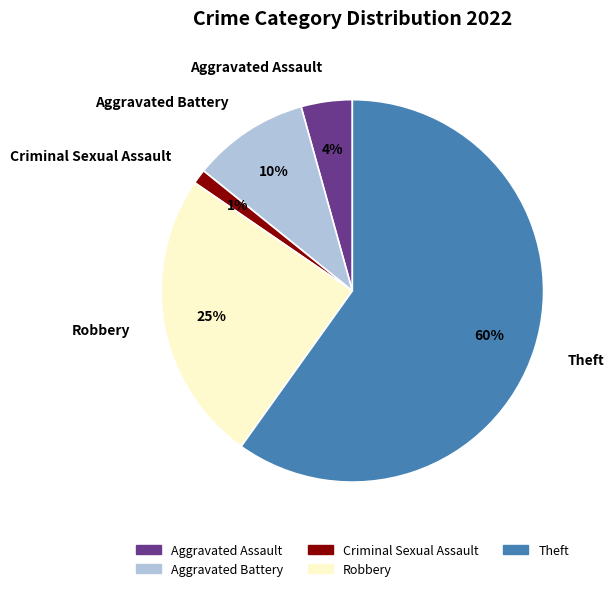

Does Robbery represent more than half of the total?

No